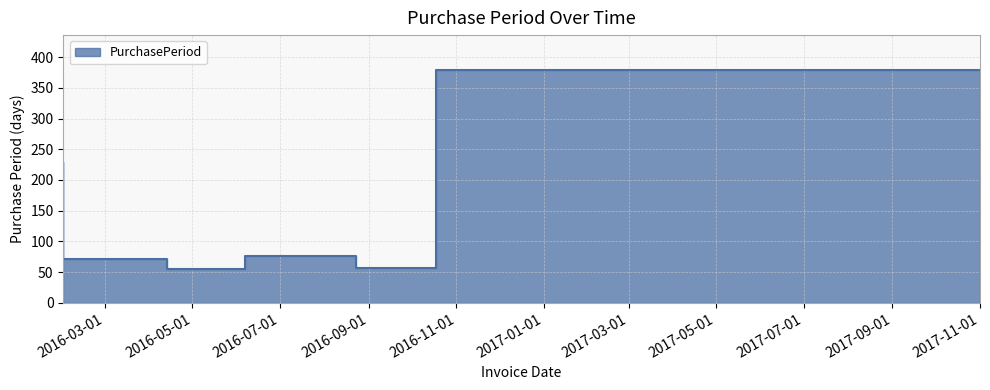

Rank the categories by value from highest to lowest.

2017-11-01, 2016-02-01, 2016-08-23, 2016-04-13, 2016-10-18, 2016-06-07